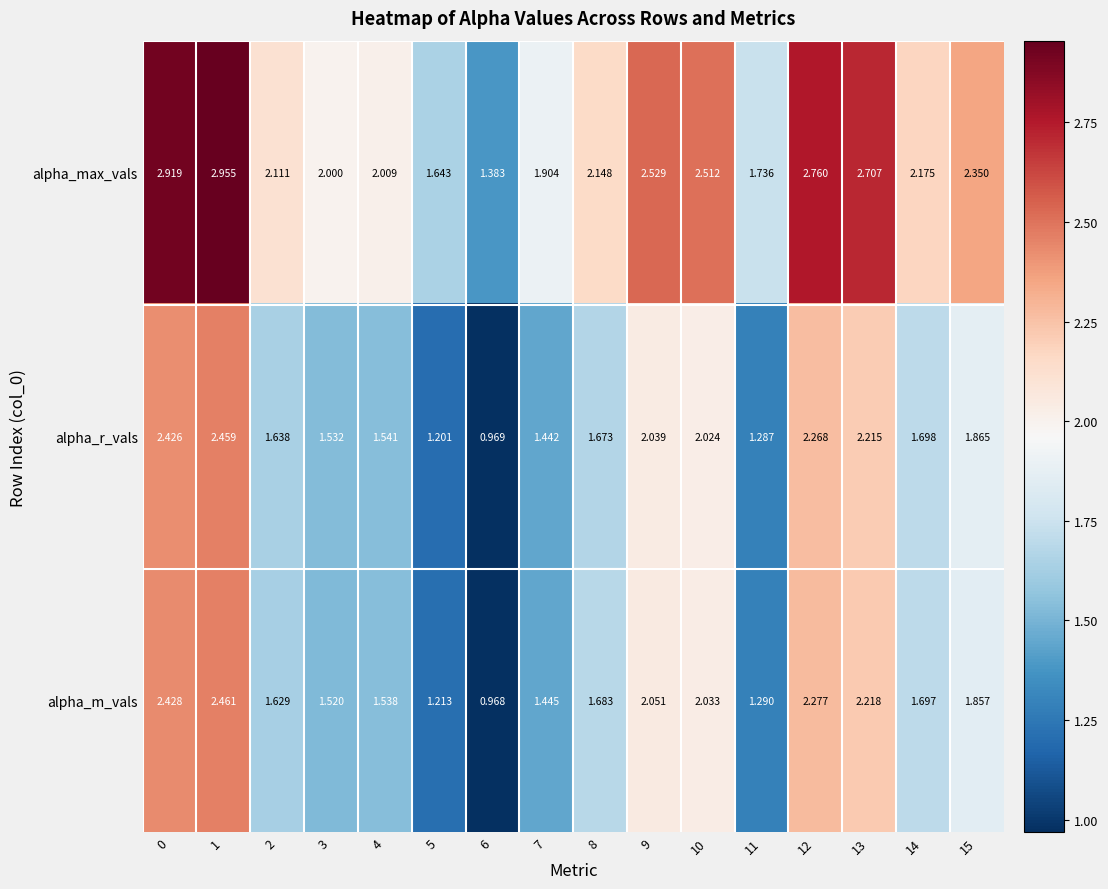

At which category is the sum across all series the highest?

1